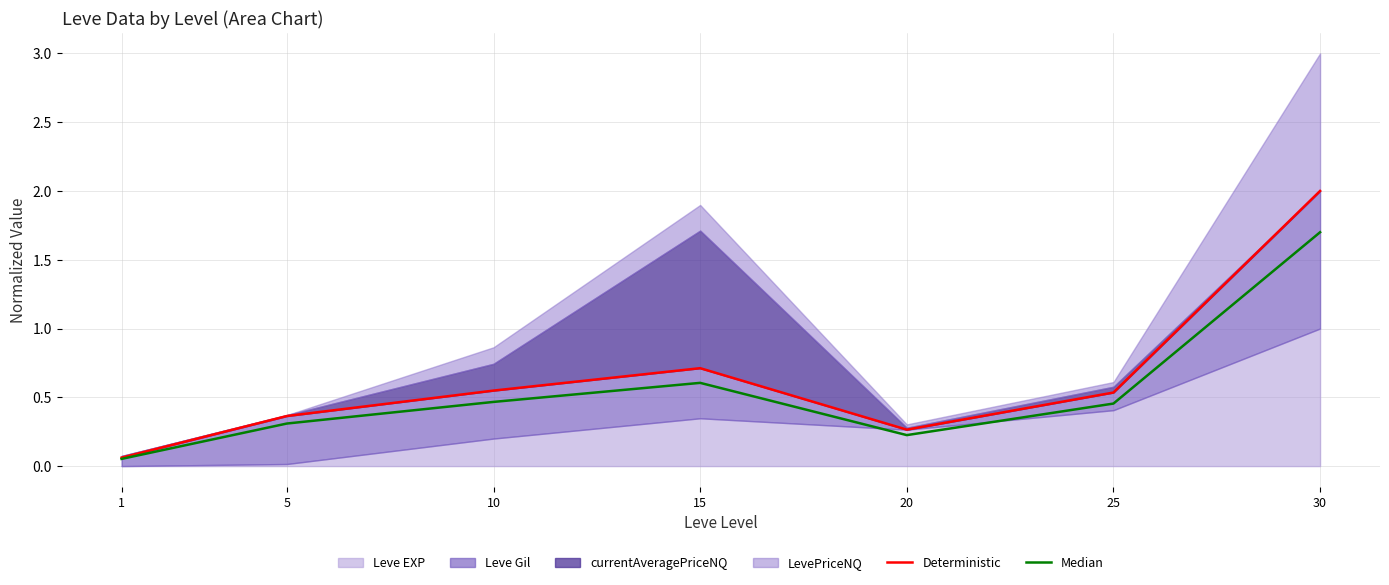

What is the maximum value for Median?

1.7